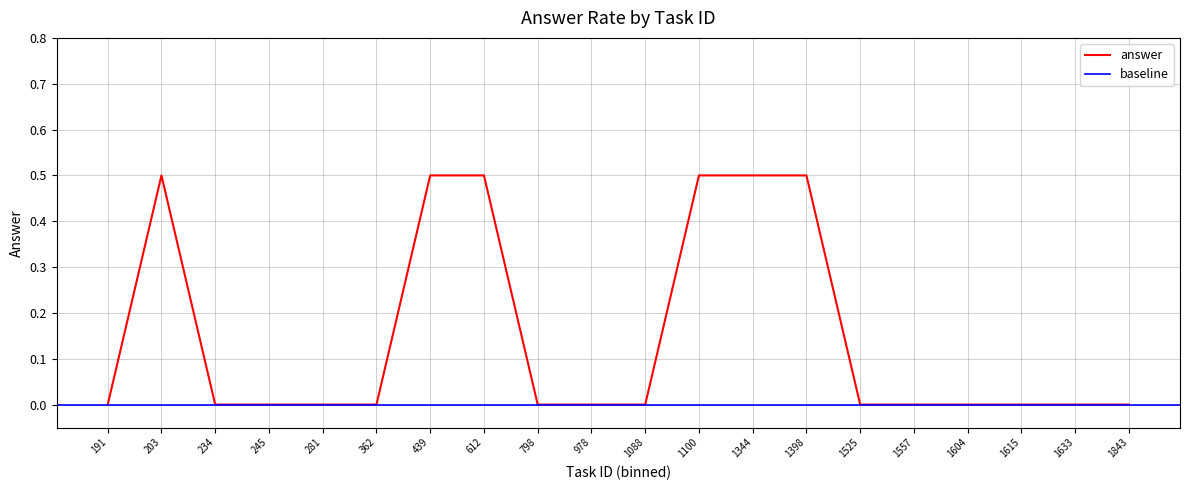

True or false: answer has a value of 0.0 at 1088.

True